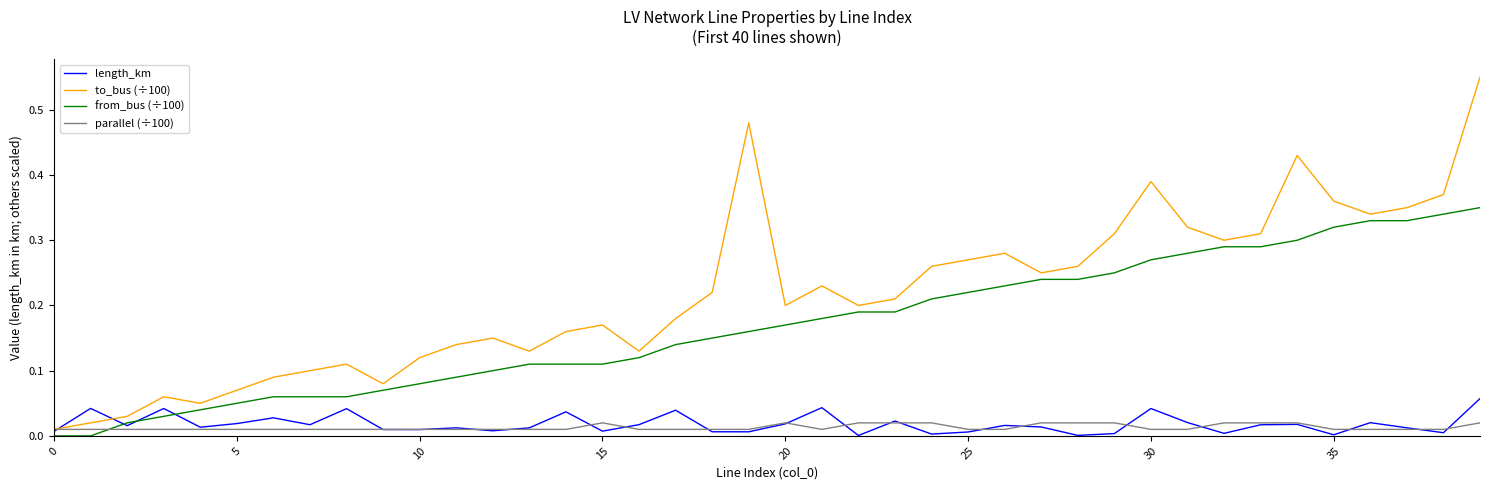

List the series in order of their peak value, lowest first.

parallel (÷100), length_km, from_bus (÷100), to_bus (÷100)